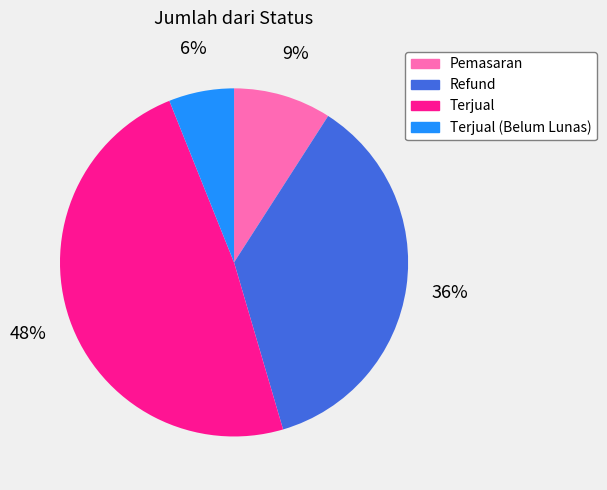

Which has a higher value, Terjual (Belum Lunas) or Terjual?

Terjual